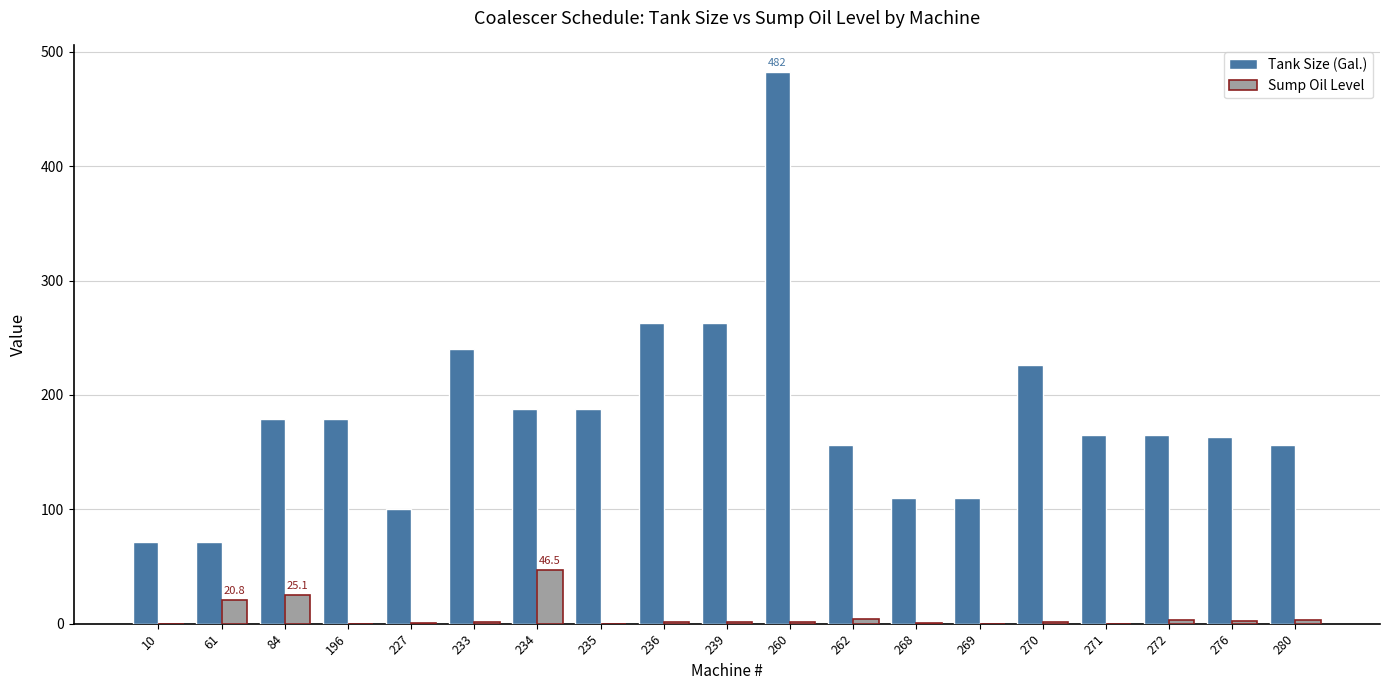

What is the greatest value displayed?

482.0